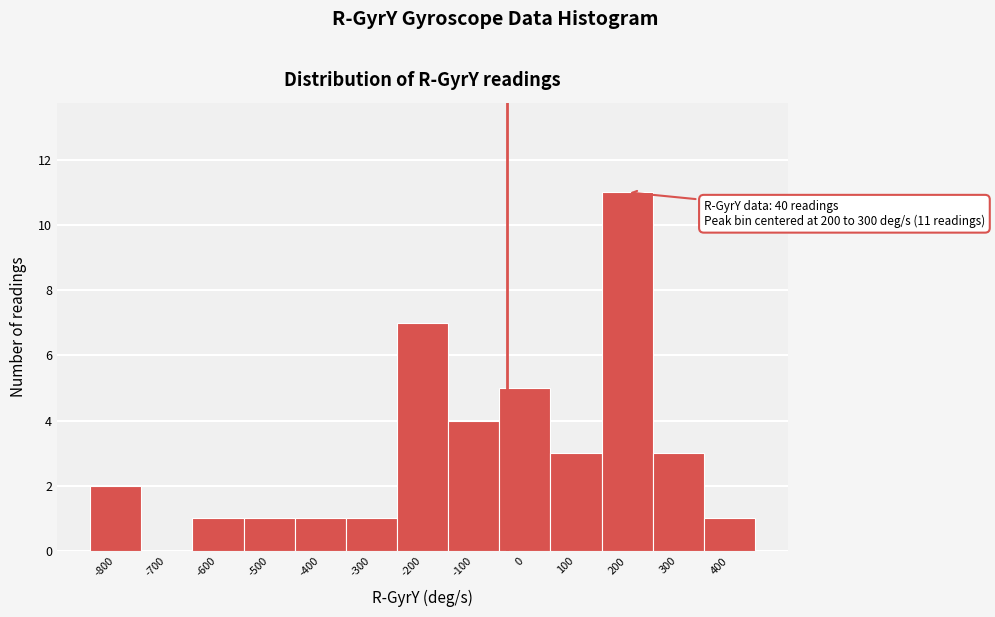

Reading left to right, what are all the values shown in this chart?

-800=2	-700=0	-600=1	-500=1	-400=1	-300=1	-200=7	-100=4	0=5	100=3	200=11	300=3	400=1